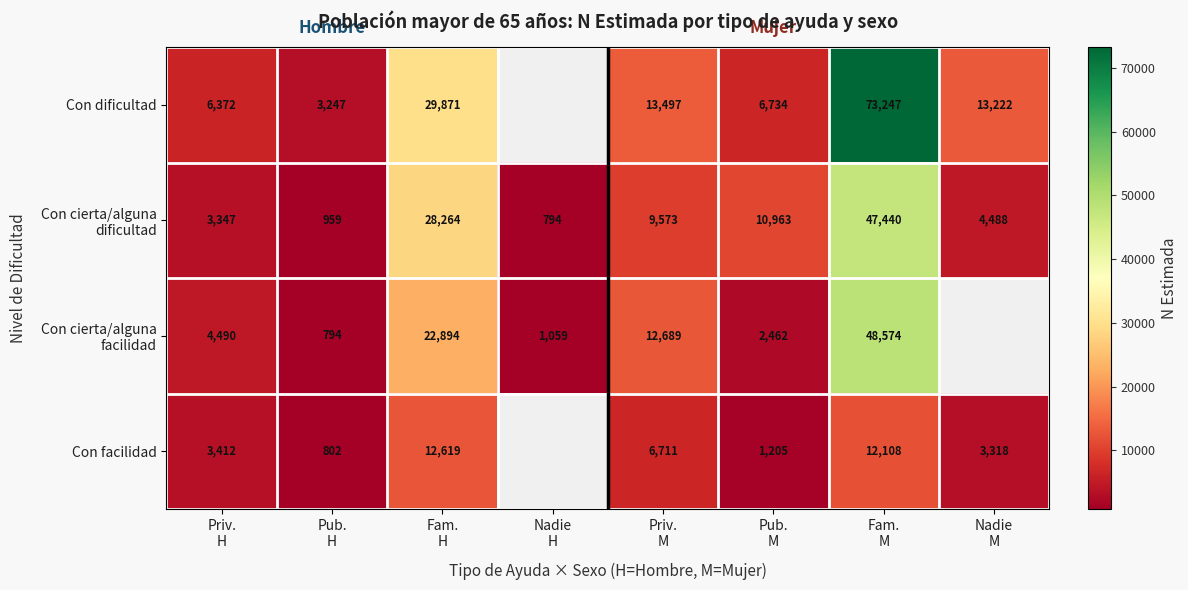

What is the approximate value of Con cierta/alguna dificultad at Fam. M?

47440.0